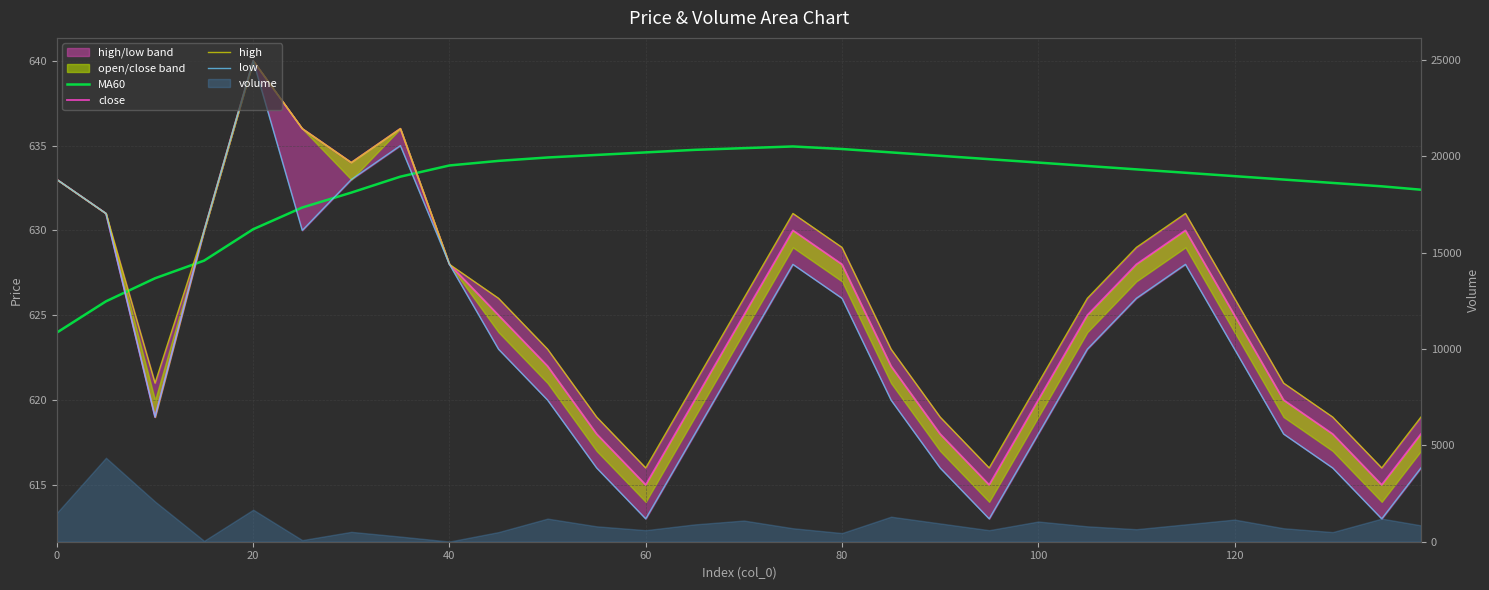

The value of low at 19 is 818.8. True or false?

False